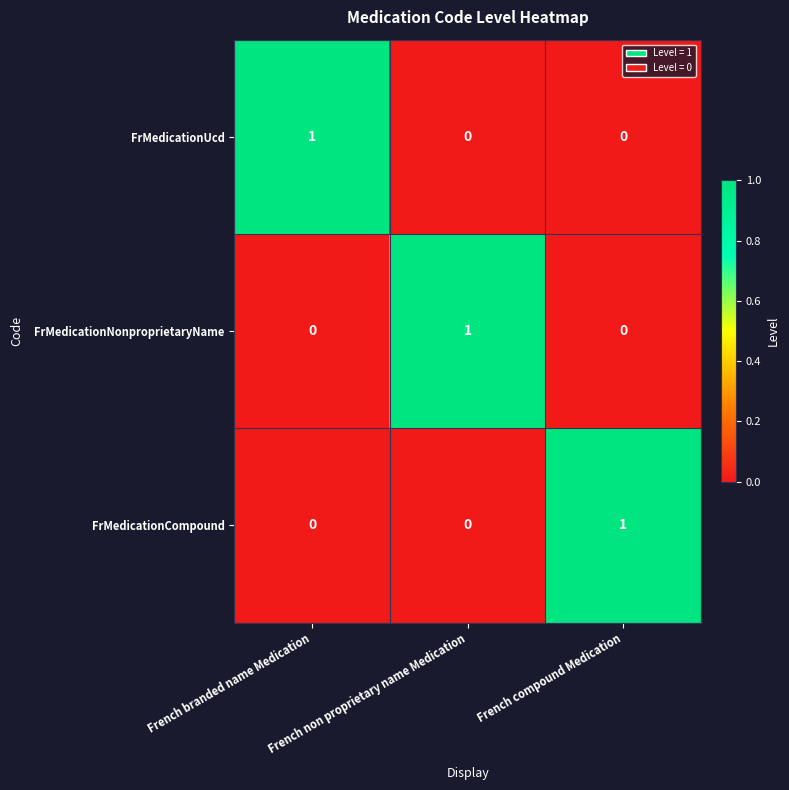

The value of FrMedicationCompound at French compound Medication is 2. True or false?

False